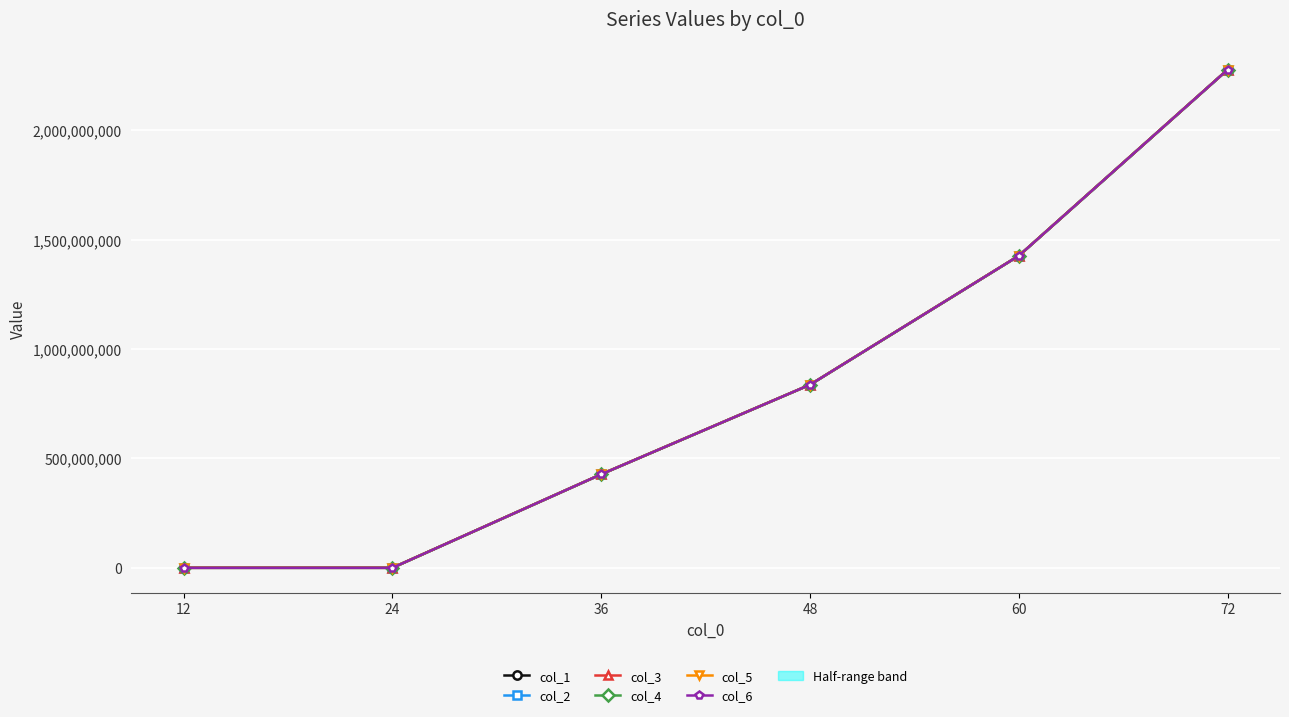

Reading right to left, list all the values displayed in this chart.

col_1: 72=2276614024	60=1426178832	48=836738431	36=427491045	24=18962	12=9777
col_2: 72=2276733356	60=1426178471	48=836738811	36=427491291	24=18488	12=10081
col_3: 72=2276733241	60=1426178327	48=836738832	36=427491213	24=18686	12=10299
col_4: 72=2276731867	60=1426178469	48=836738595	36=427490995	24=18921	12=10252
col_5: 72=2276733608	60=1426178735	48=836738481	36=427490963	24=18408	12=9737
col_6: 72=2276733338	60=1426178328	48=836738341	36=427490881	24=18554	12=9975